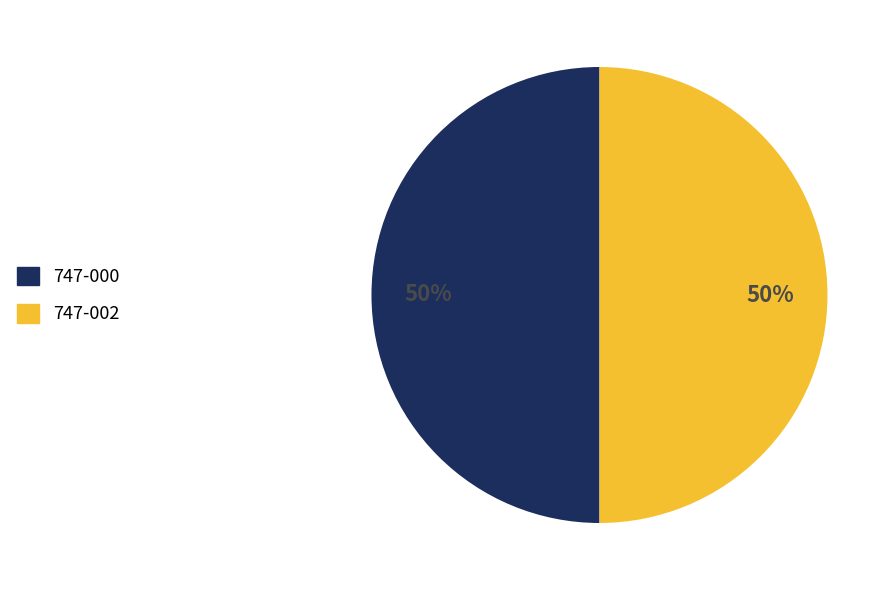

Is it true that 747-002 is 50% of the pie?

True